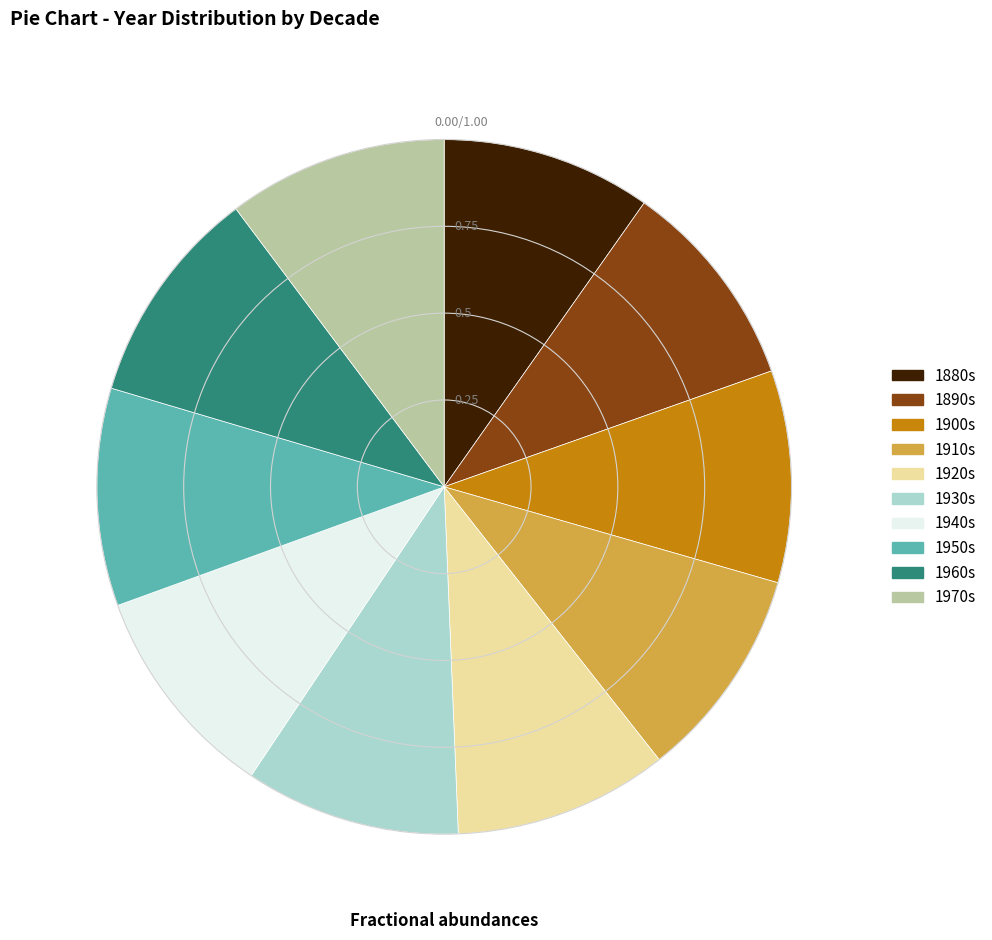

Is the sum of 1880s and 1940s greater than half?

No